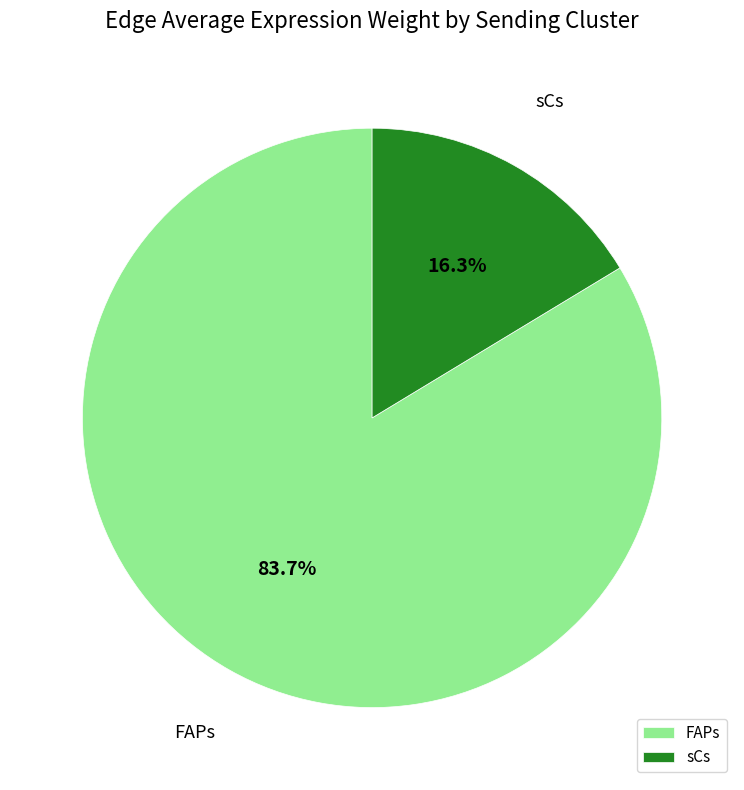

Which category accounts for the majority?

FAPs